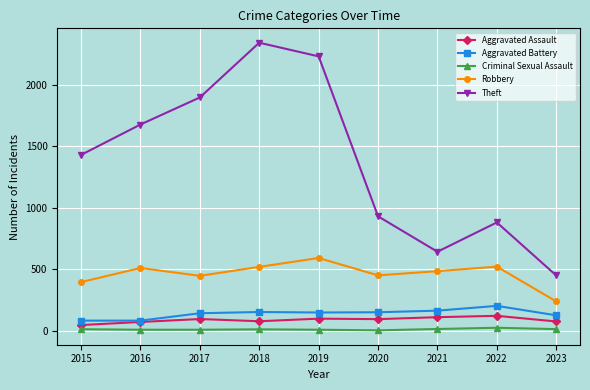

What is the value of the Criminal Sexual Assault point at the 4th from the left?

11